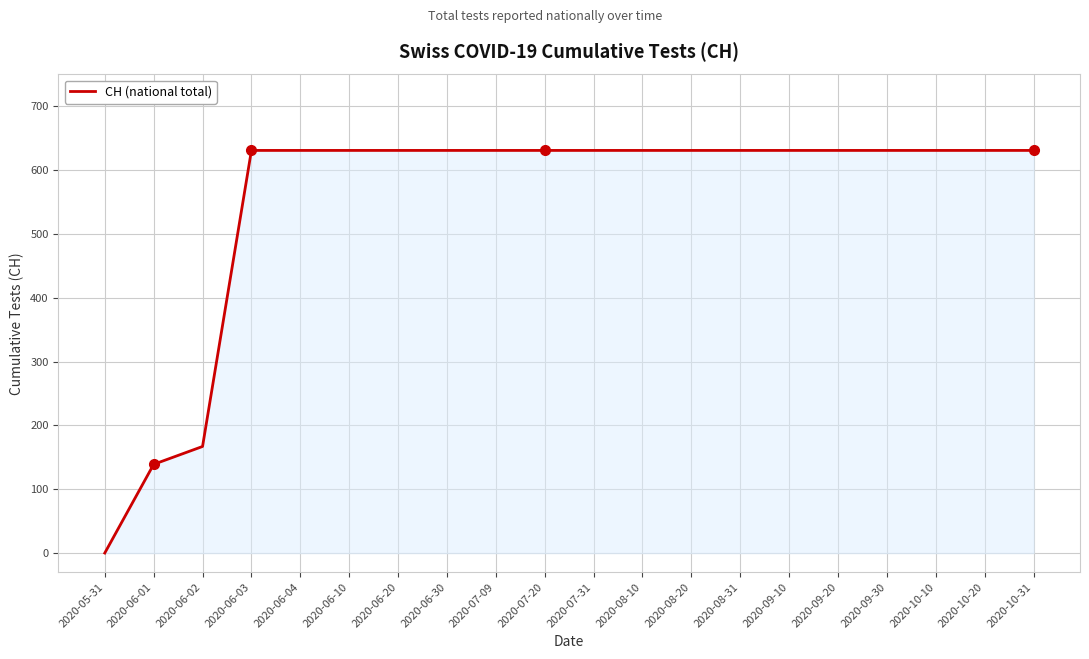

Is it true that the value at 2020-09-10 is 216?

False